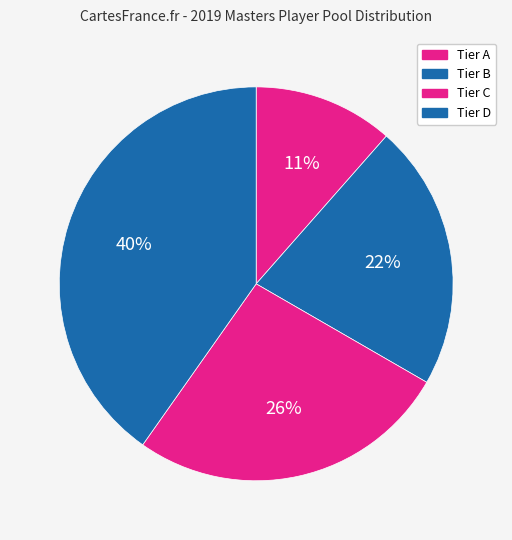

How many slices are in this pie chart?

4